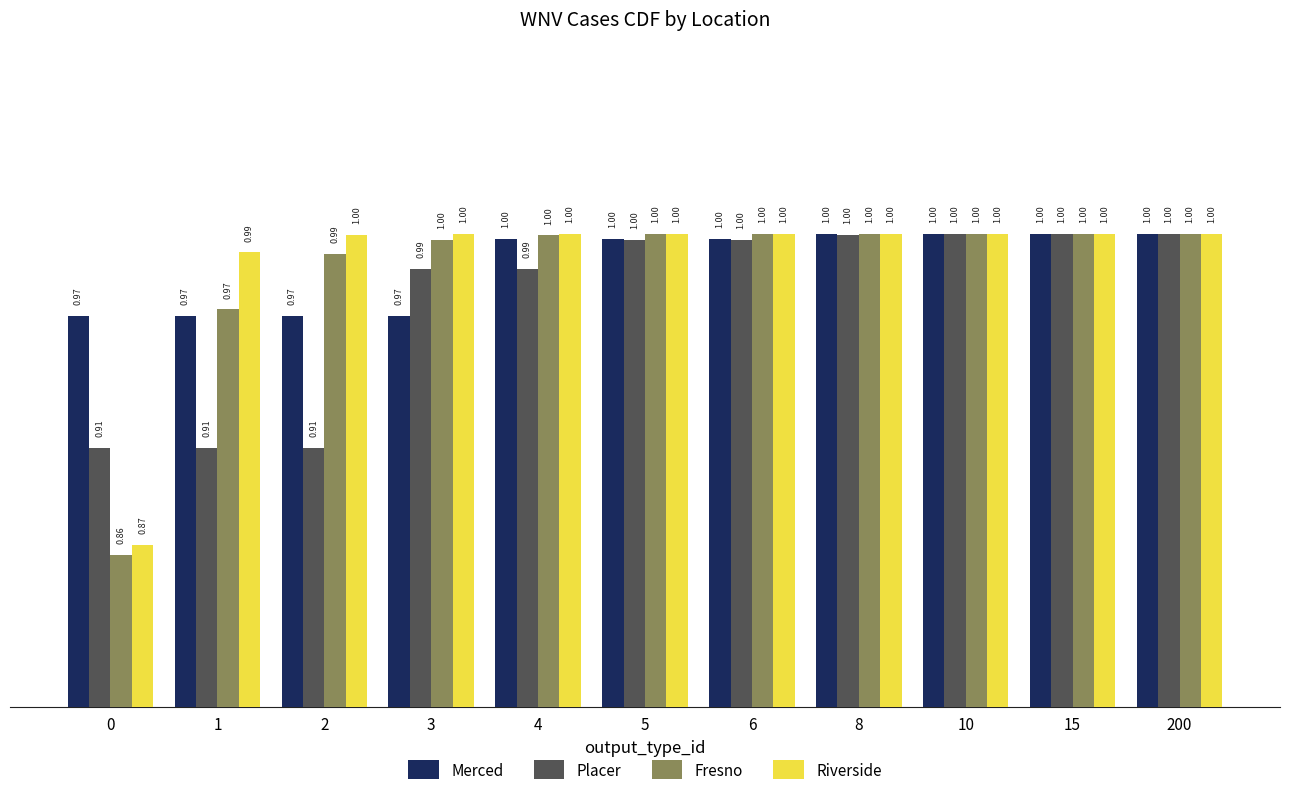

What is the total value across all series at 10?

4.0